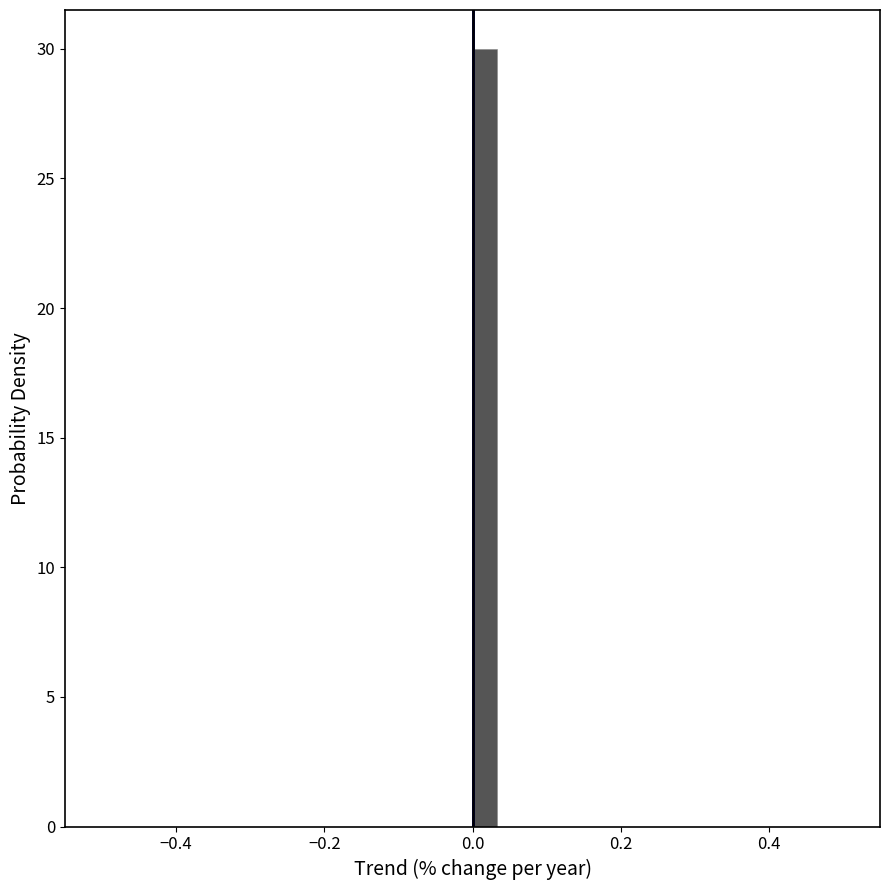

Around what value on the x-axis is the tallest bar? Give the approximate position of its centre, as read against the axis.

0.02